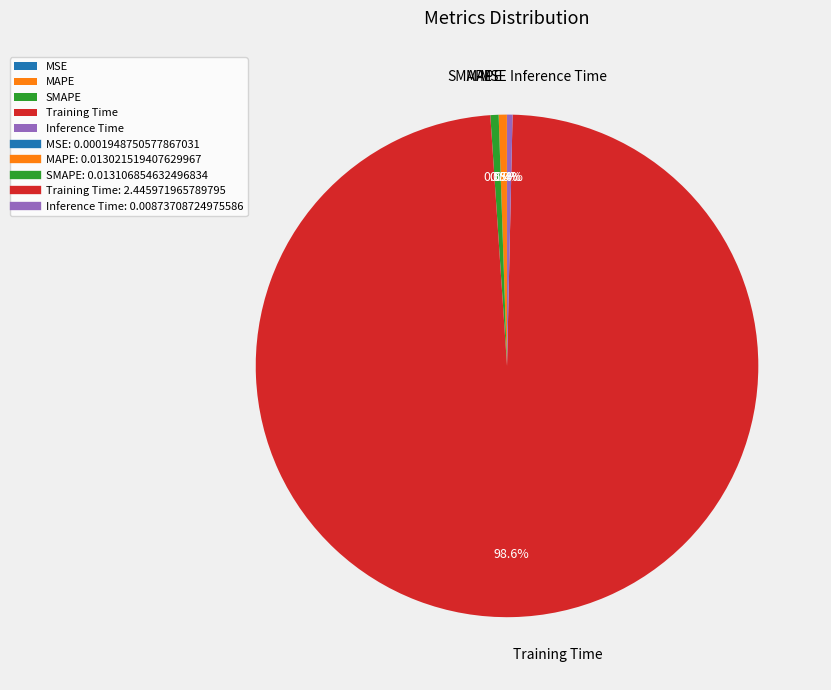

Which category has the biggest portion of the pie?

Training Time